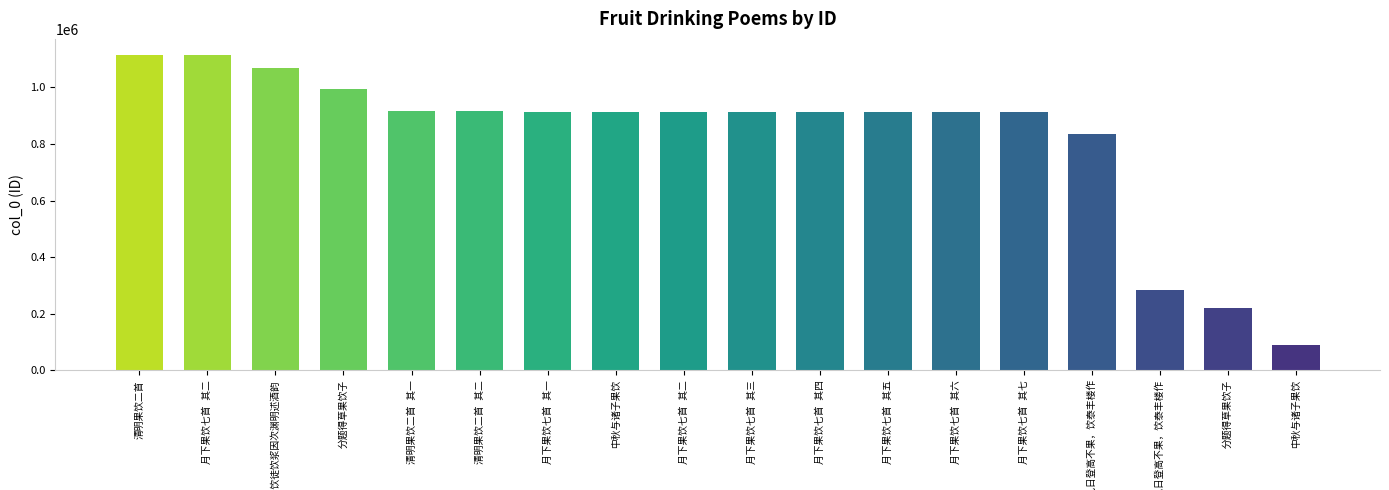

Reading left to right, extract all data points from this chart.

1115195	1115140	1067865	993775	914831	914830	914054	914007	912087	912086	912085	912084	912083	912082	834422	283334	219142	90864